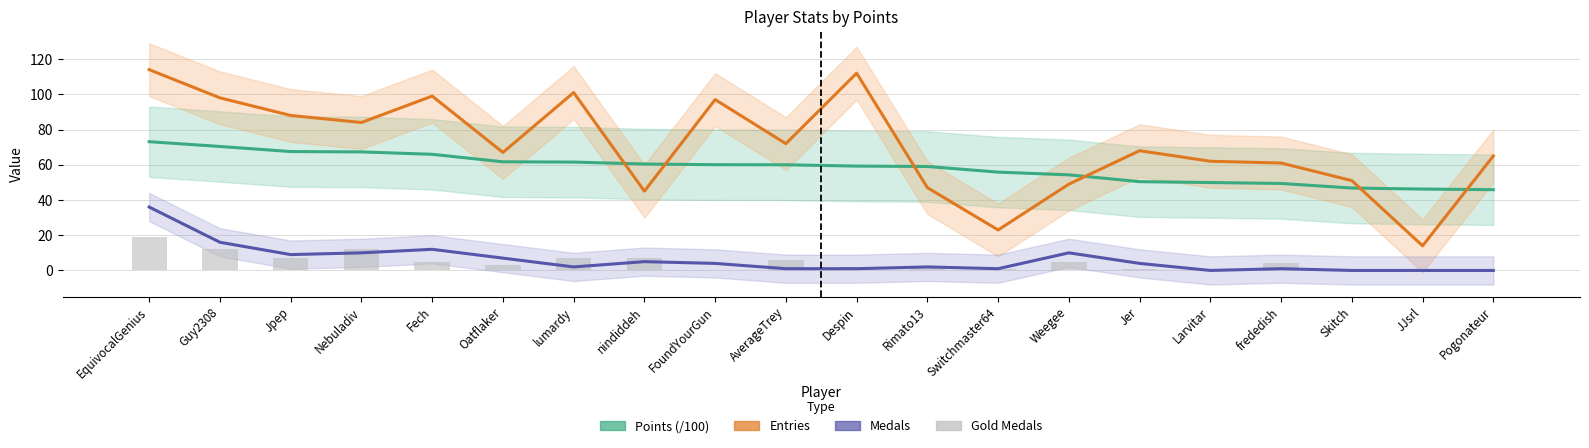

What is the difference between the maximum and minimum values in the Entries series?

100.0